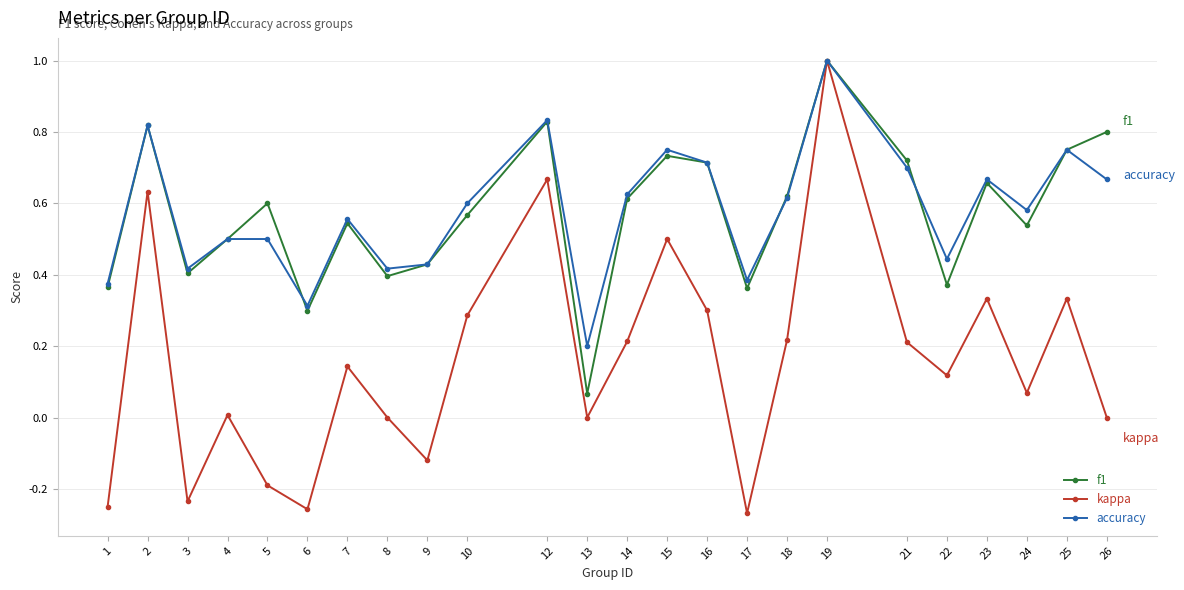

The value of accuracy at 26 is 0.7. True or false?

True